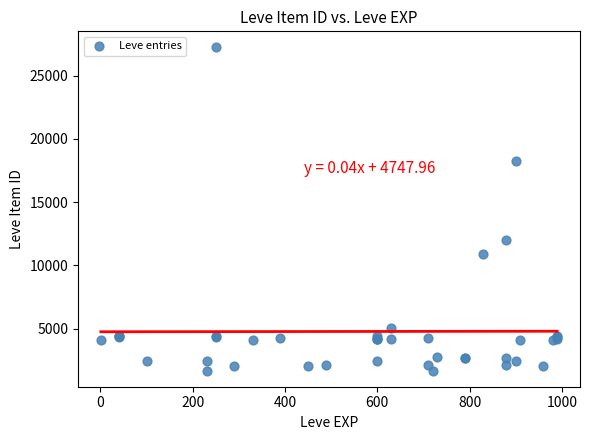

What Y value in the scatter plot is closest to 14448?

12018